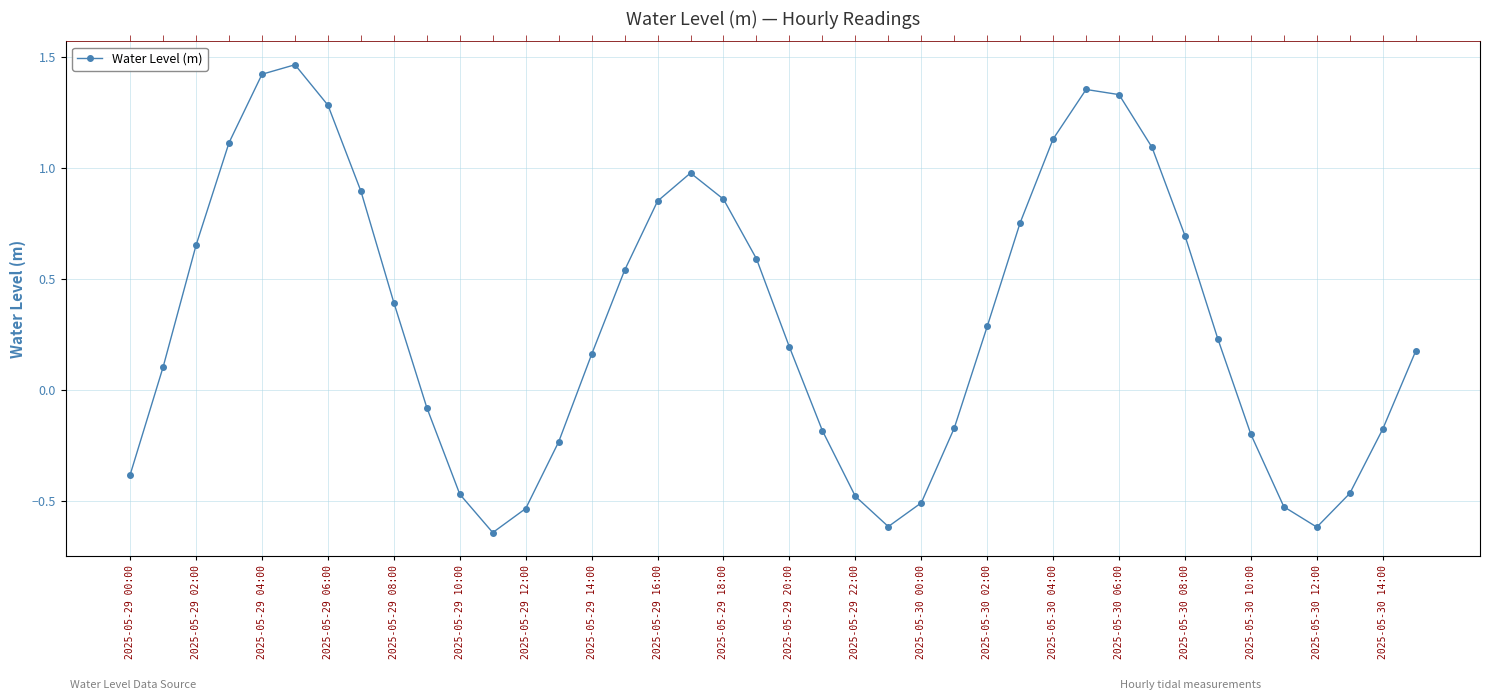

True or false: there are more than 0 points higher than both neighbors.

True